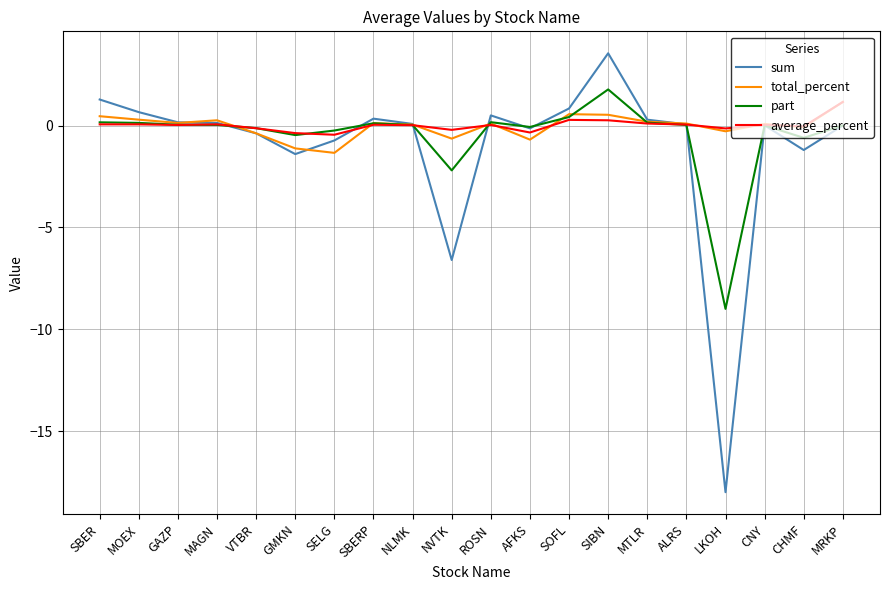

What is the difference between the maximum and minimum values in the average_percent series?

1.6